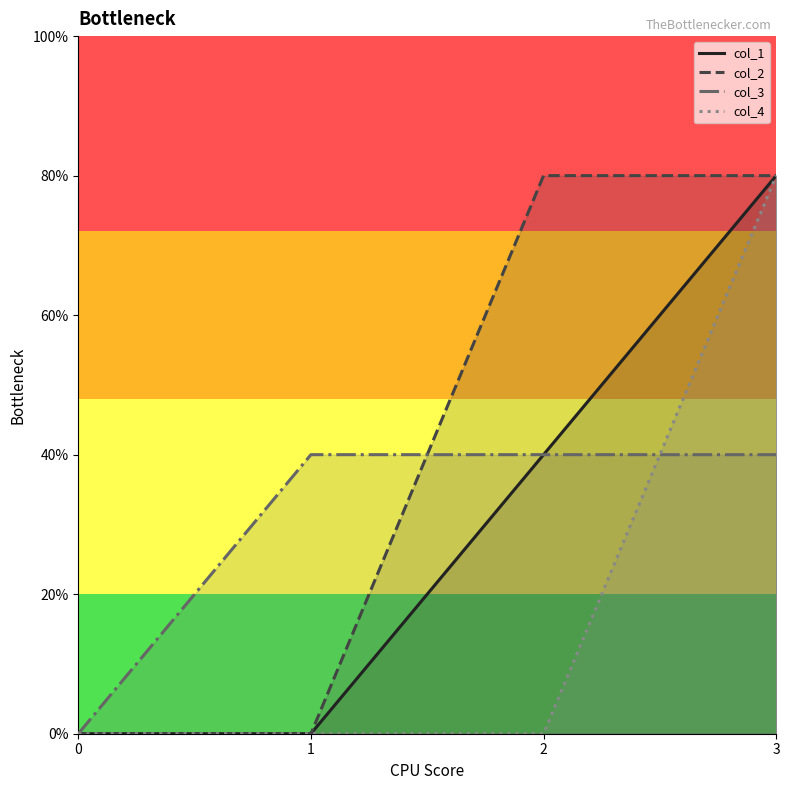

The col_1 series shows 2 at 3. True or false?

True